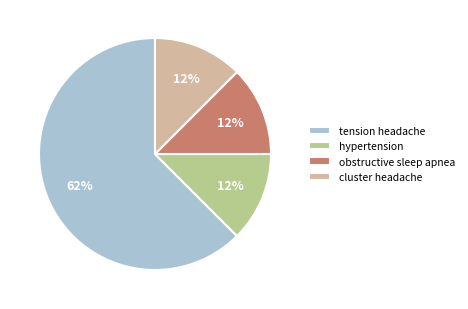

Is there a majority slice in this chart?

Yes